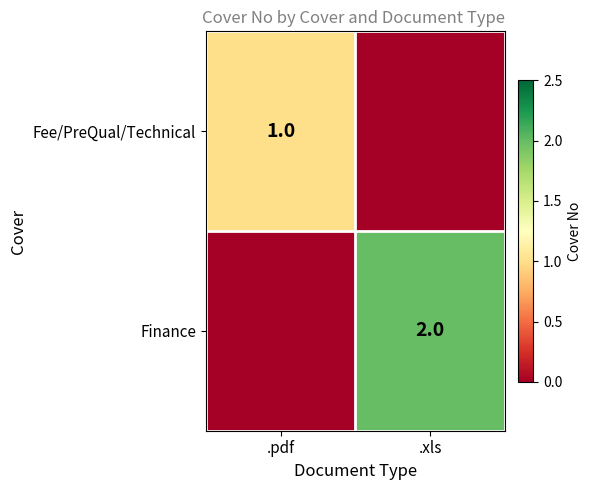

True or false: Fee/PreQual/Technical has a value of 2 at .pdf.

False